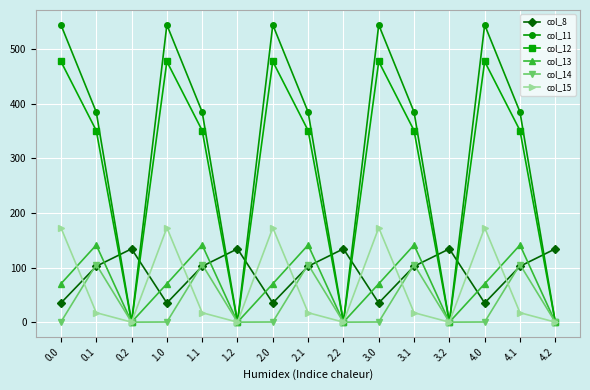

Count the number of categories in the chart.

15